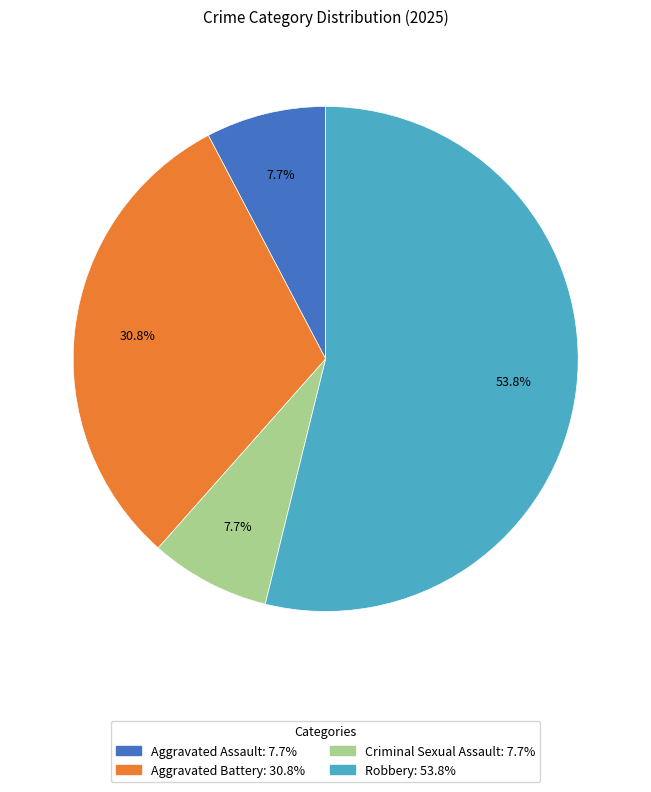

What is the largest slice in the pie chart?

Robbery